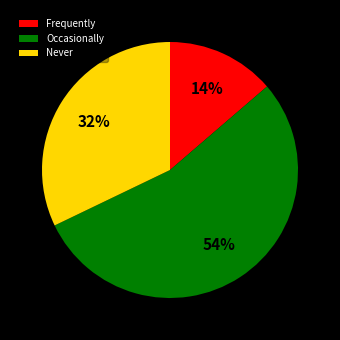

Which slice is the largest?

Occasionally